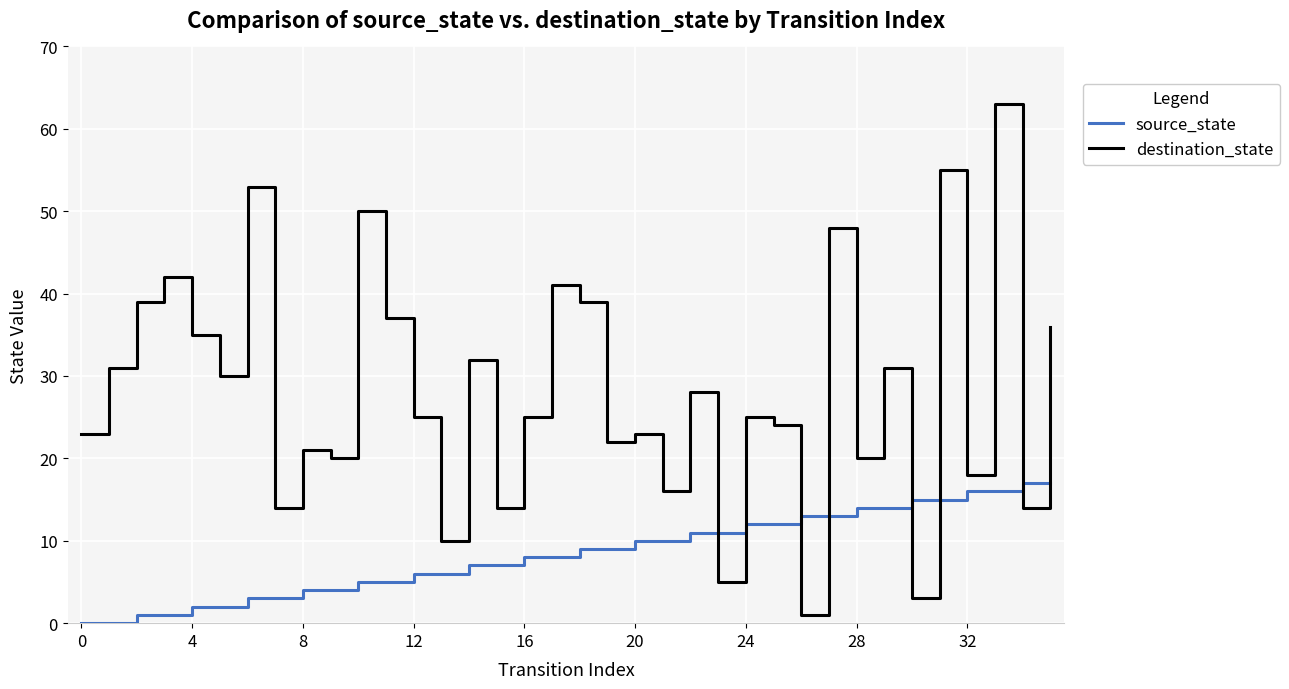

Which series has the largest total across all categories?

destination_state